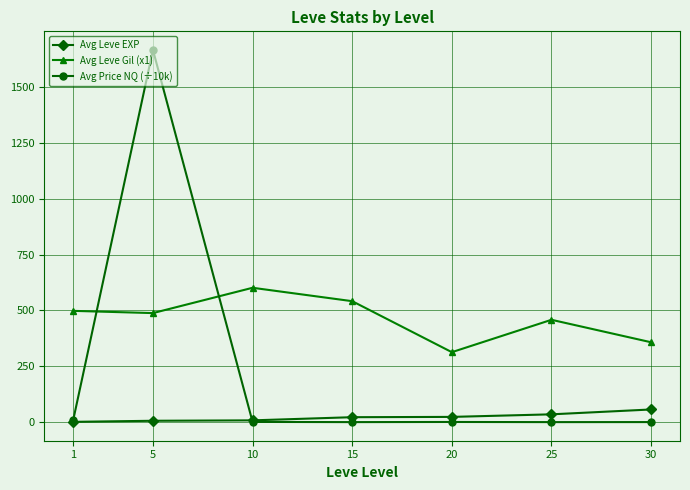

Which series has the largest total across all categories?

Avg Leve Gil (x1)